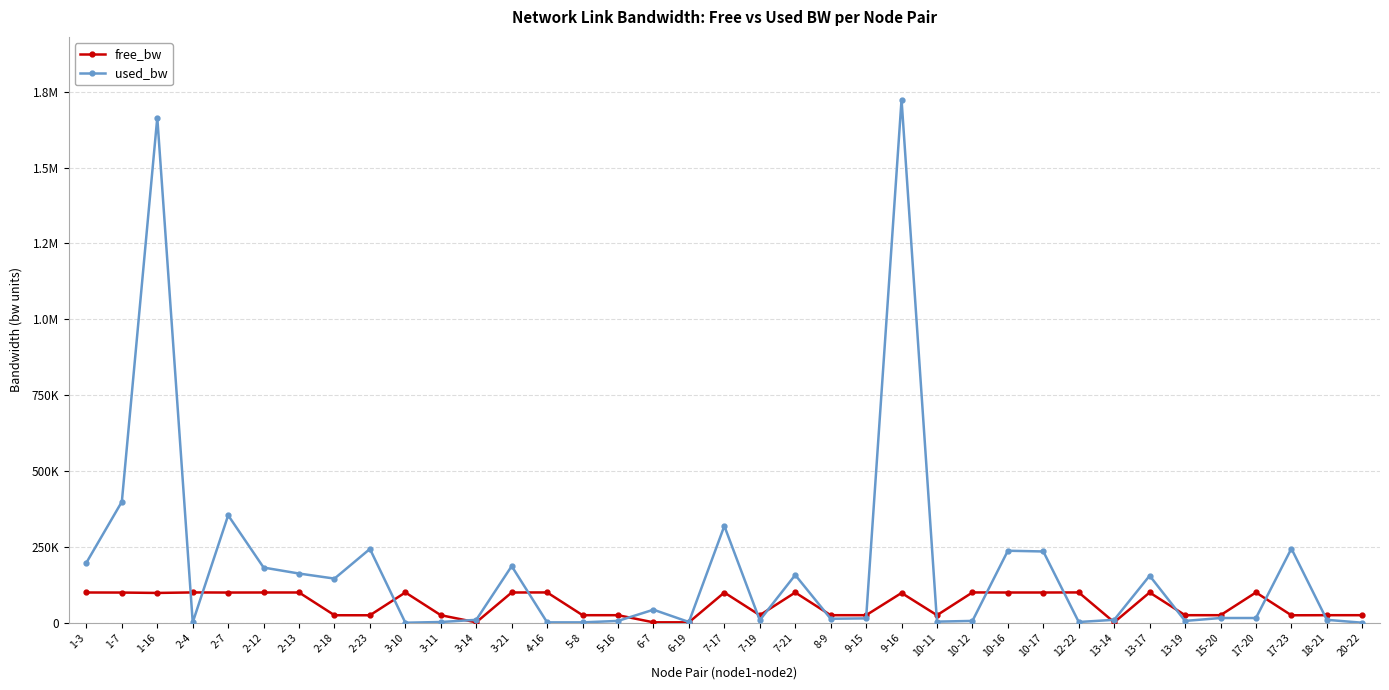

Which series has the widest spread of values?

used_bw